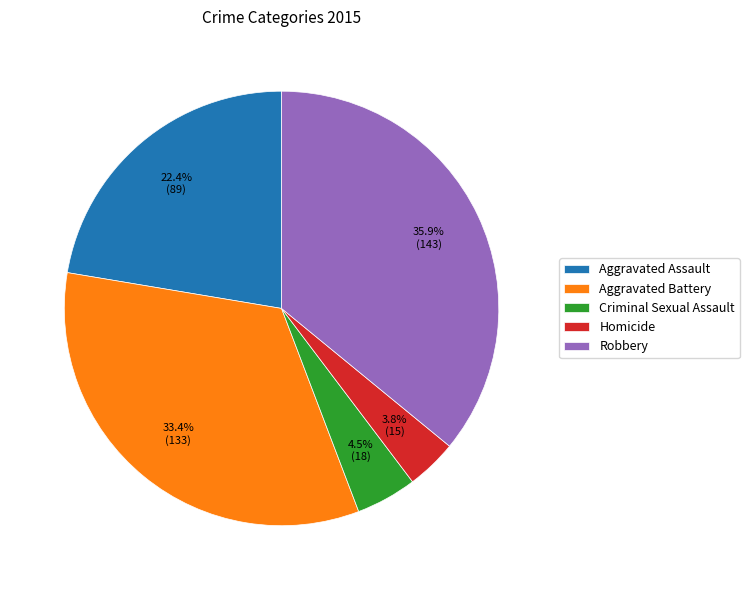

Is Robbery the majority of the pie?

No